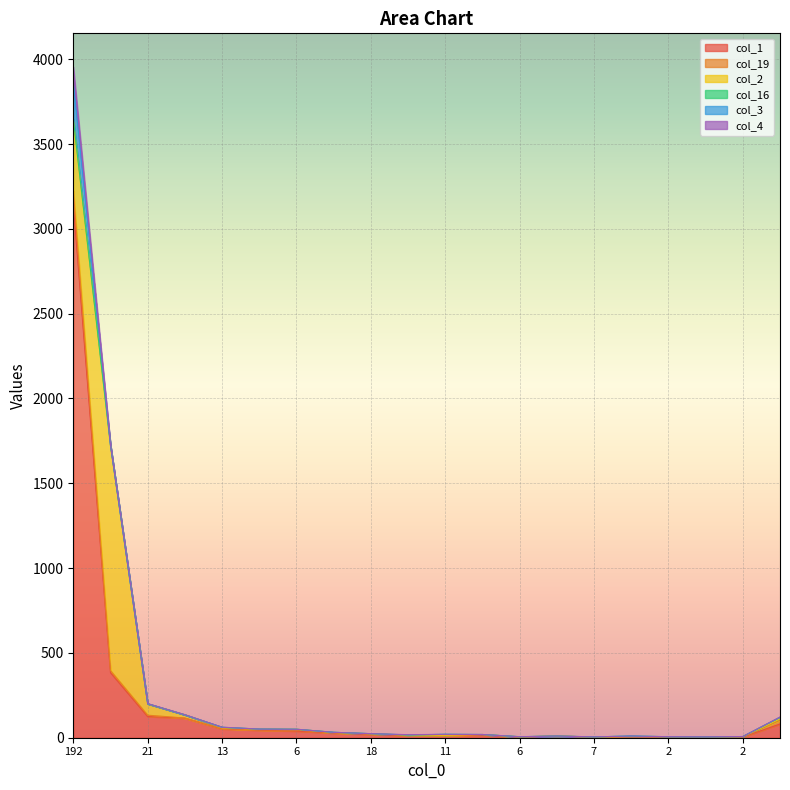

Rank the series by their maximum value, from highest to lowest.

col_1, col_2, col_3, col_4, col_19, col_16